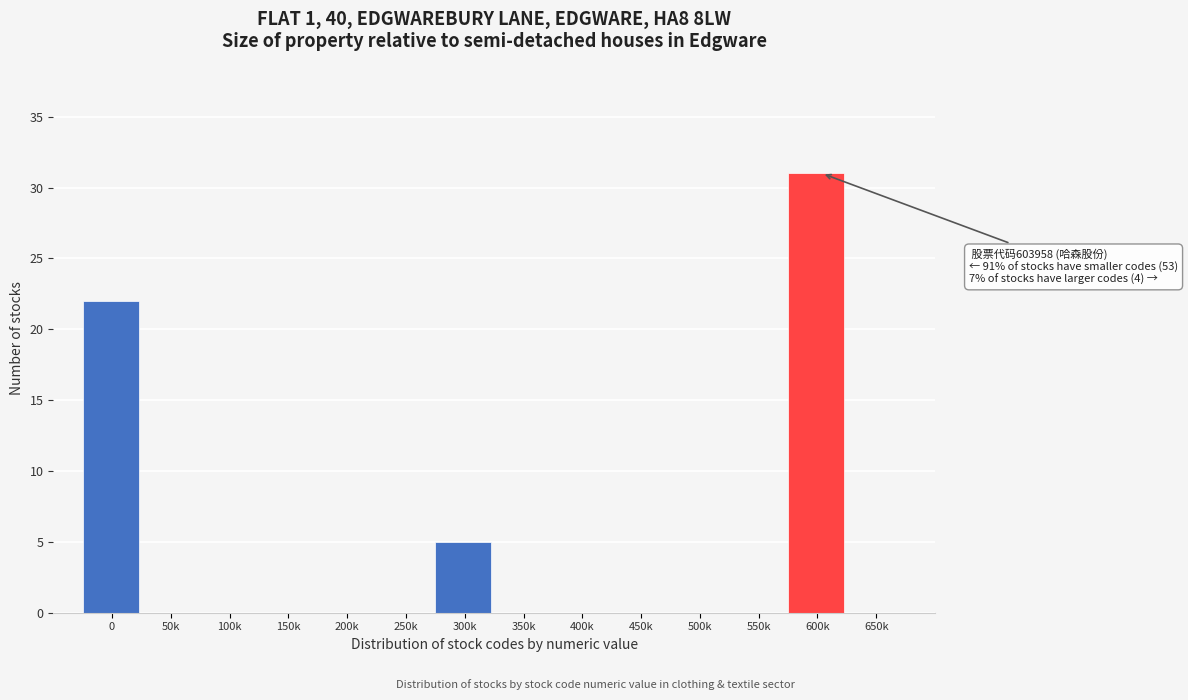

Reading right to left, transcribe all the data shown in this chart.

650k=0	600k=31	550k=0	500k=0	450k=0	400k=0	350k=0	300k=5	250k=0	200k=0	150k=0	100k=0	50k=0	0=22